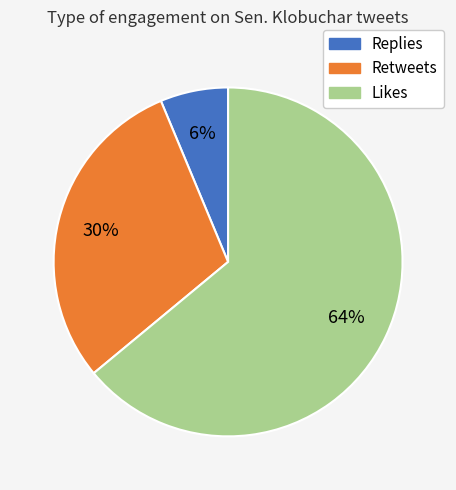

To the nearest percent, what is the average slice percentage?

33%